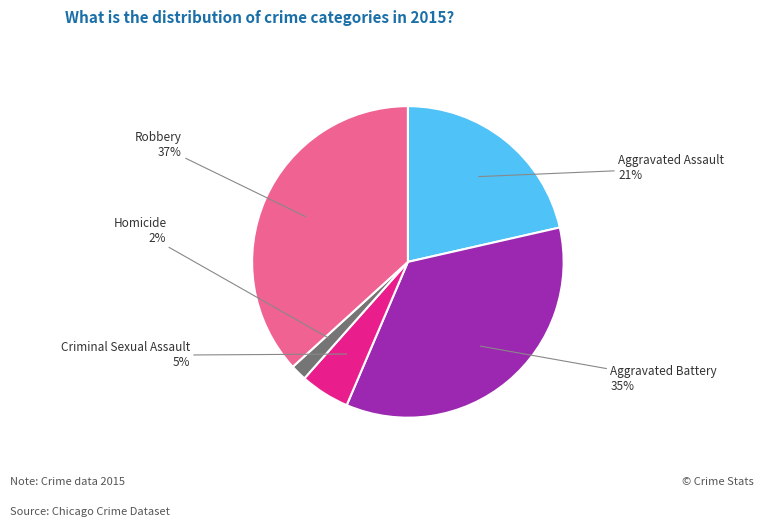

Is the sum of Aggravated Battery and Aggravated Assault greater than half?

Yes